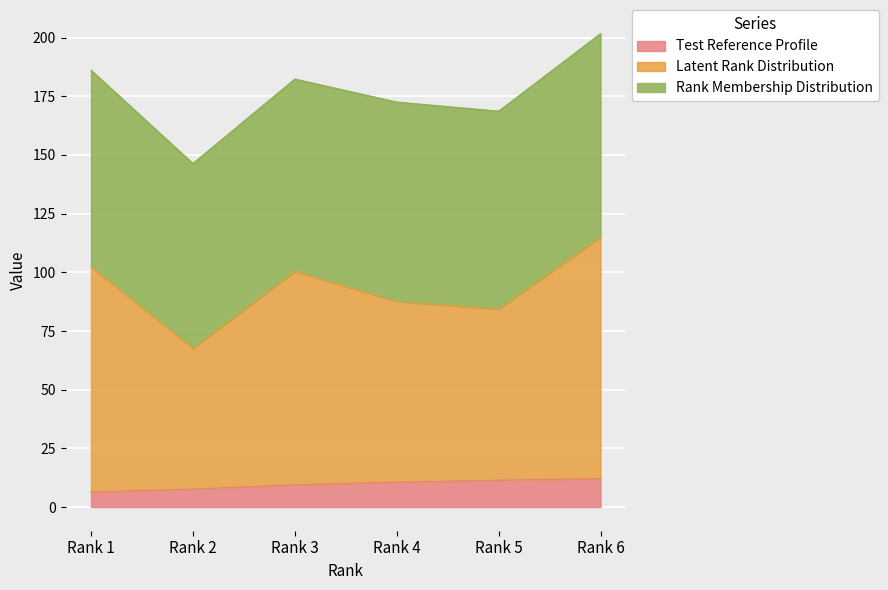

At which label does Test Reference Profile first exceed 10?

Rank 4